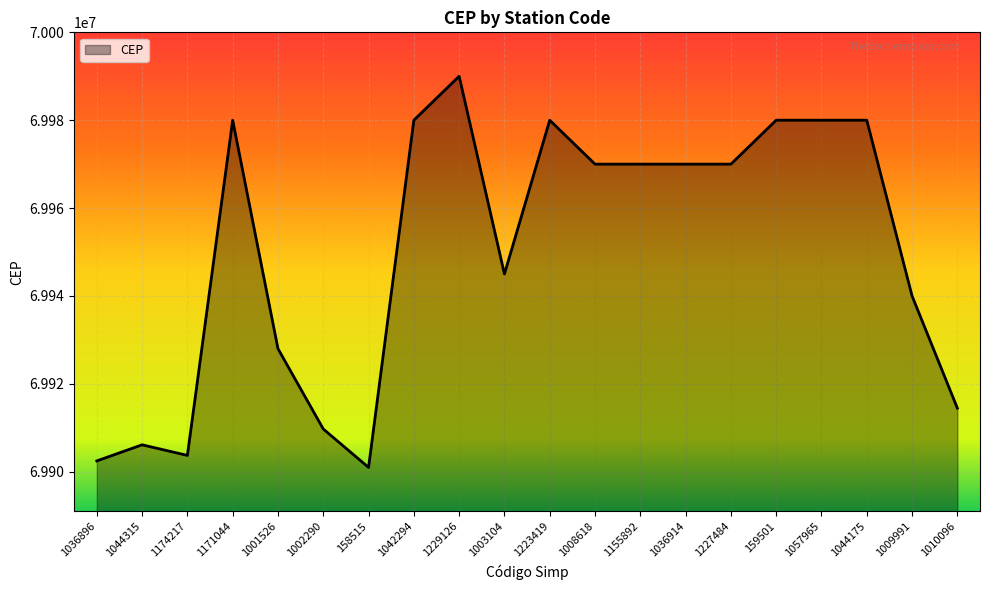

What is the difference between the second highest and second lowest values?

77550